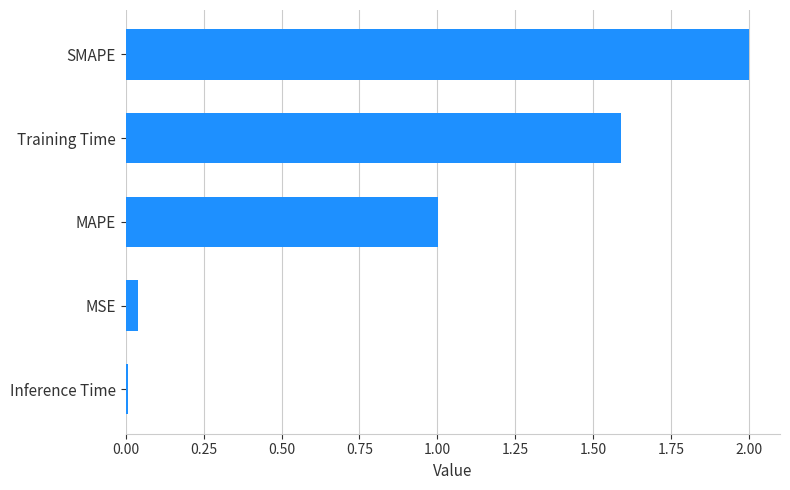

What is the greatest value displayed?

2.0